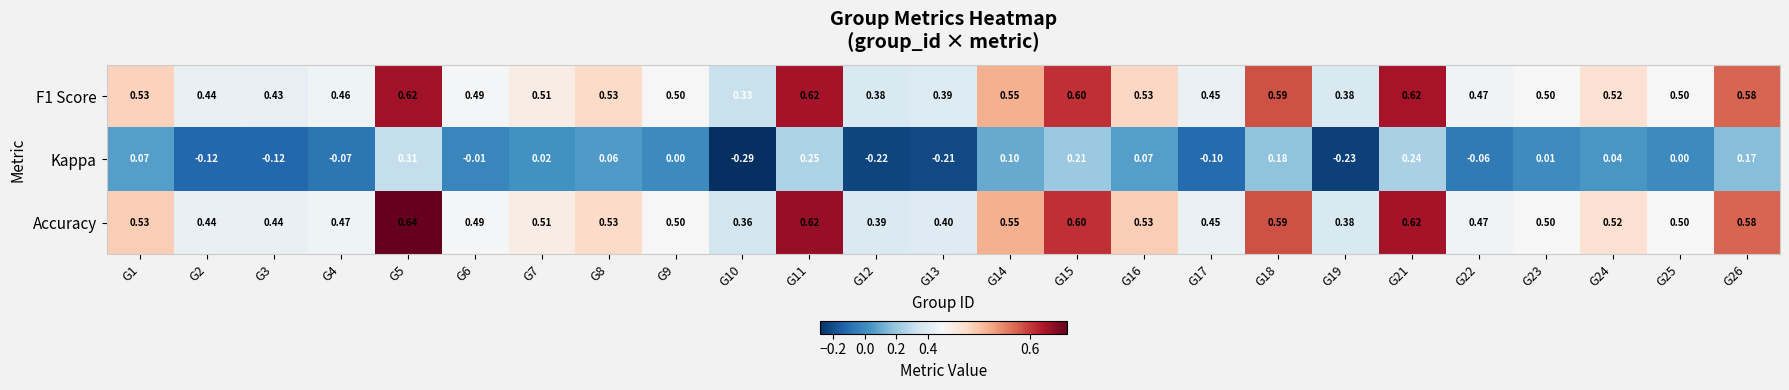

Which series has the largest total across all categories?

Accuracy